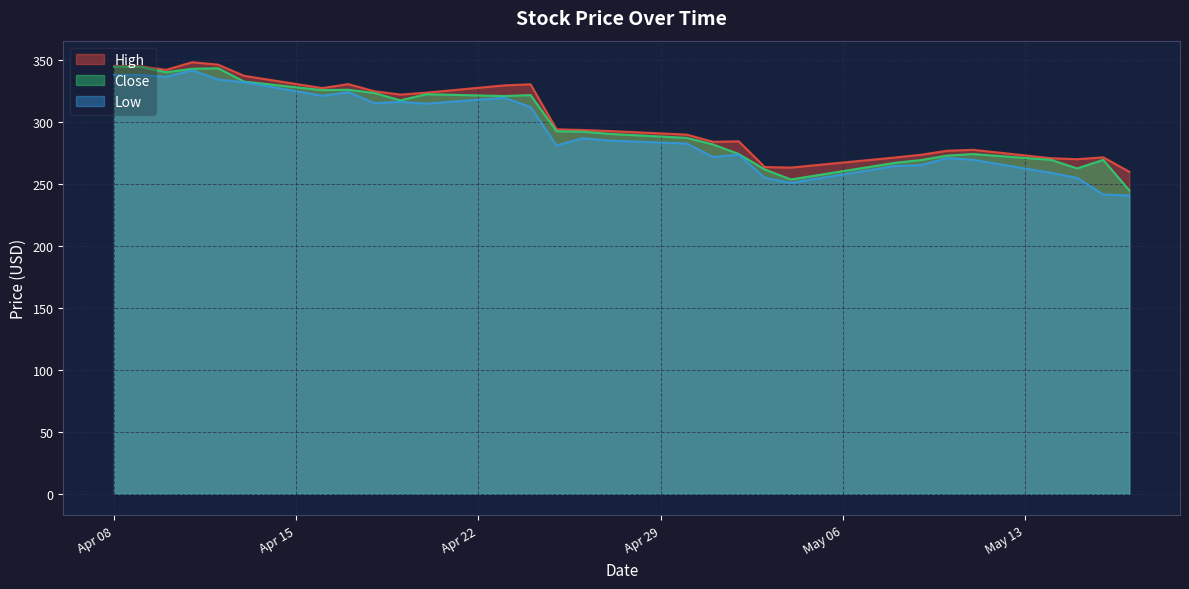

Rank the series at 2025-05-01 from highest to lowest value.

High, Close, Low